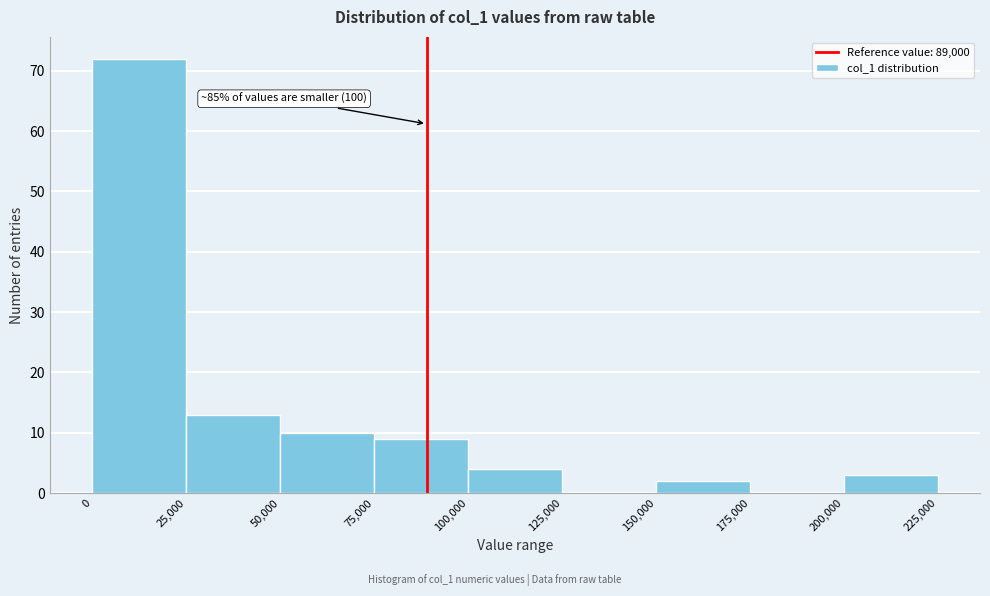

Which range on the x-axis has the tallest bar?

0 to 25,000